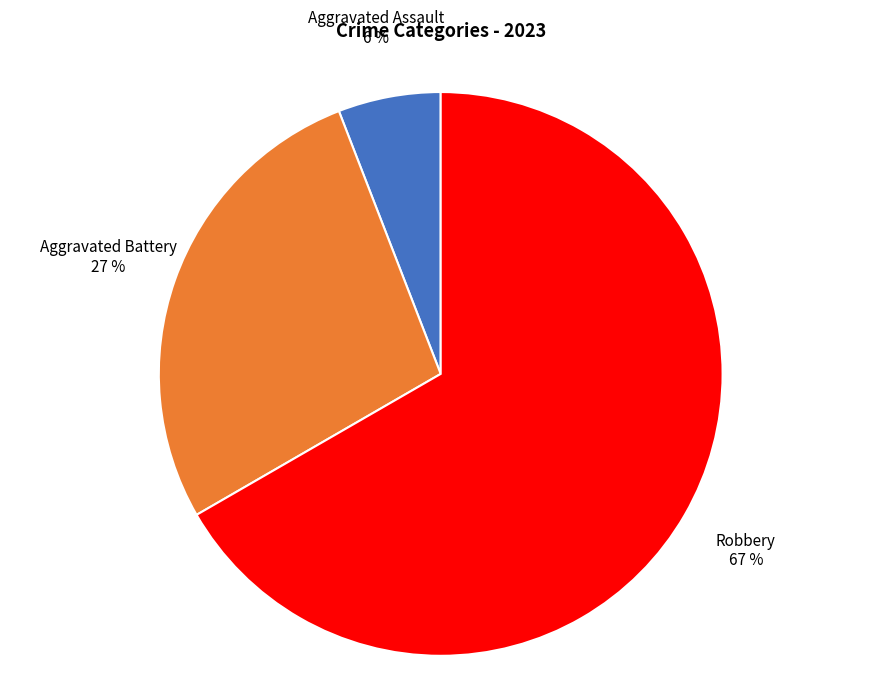

To the nearest percent, what is the combined percentage of Robbery and Aggravated Battery?

94%